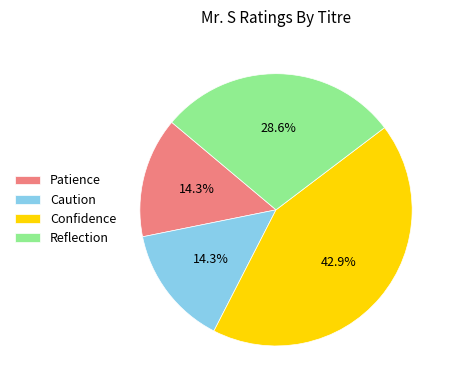

Which slice is the largest?

Confidence